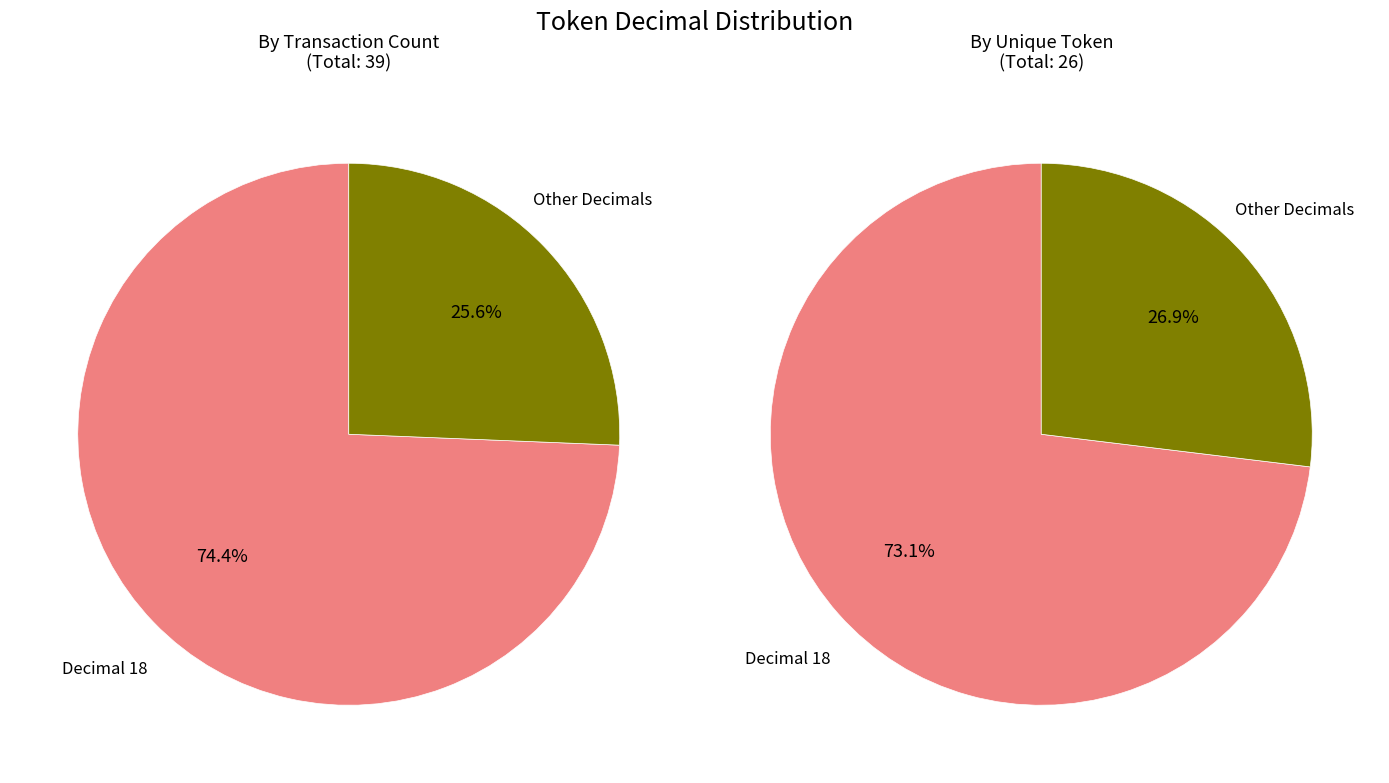

Is the sum of 1 and 0 greater than half?

Yes